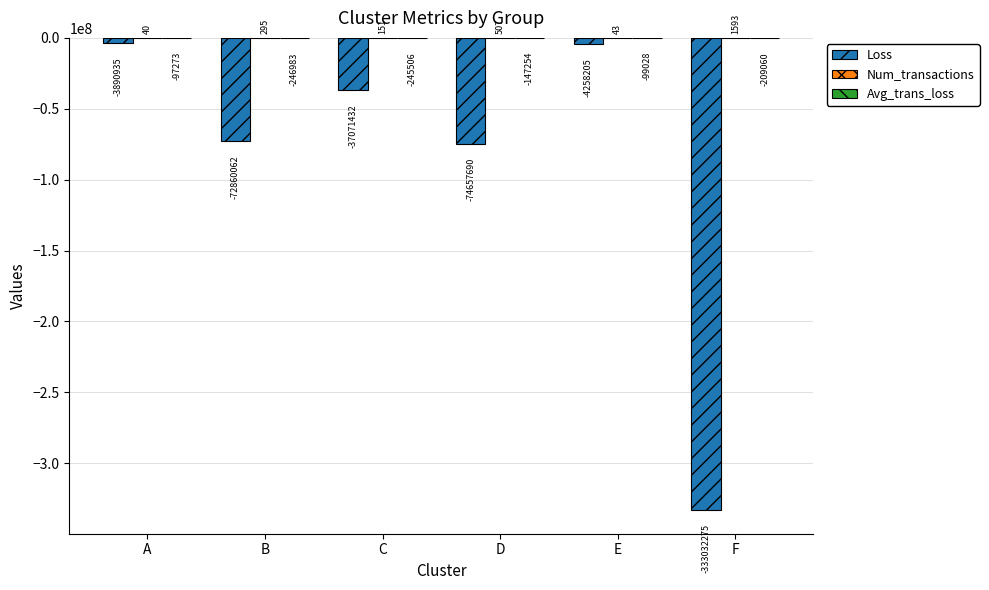

What is the sum of all Loss values?

-525770599